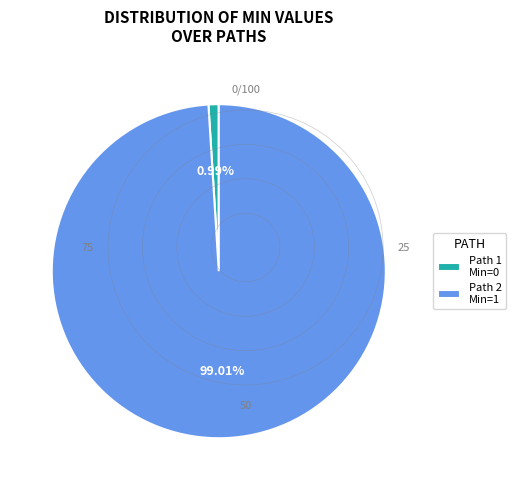

Do Path 1 Min=0 and Path 2 Min=1 together represent more than half of the pie?

Yes